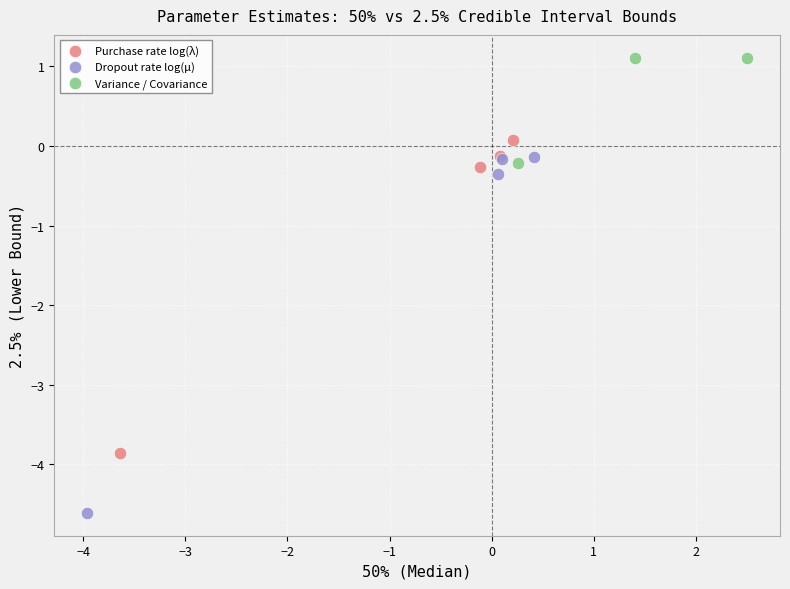

Which series contains the lowest Y value?

Dropout rate log(μ)